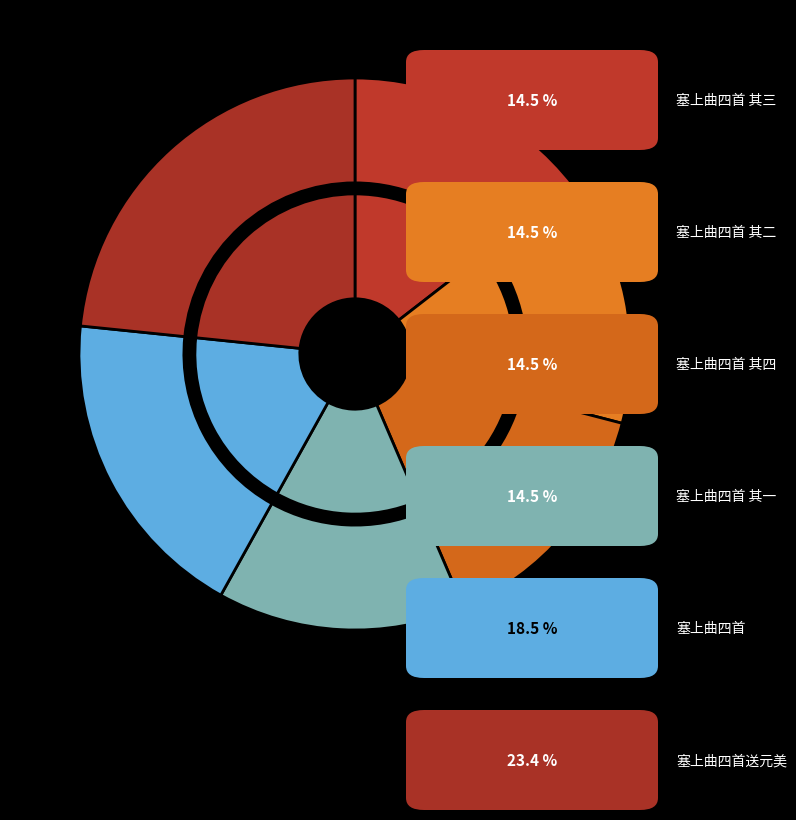

Does 塞上曲四首送元美 represent more than half of the total?

No